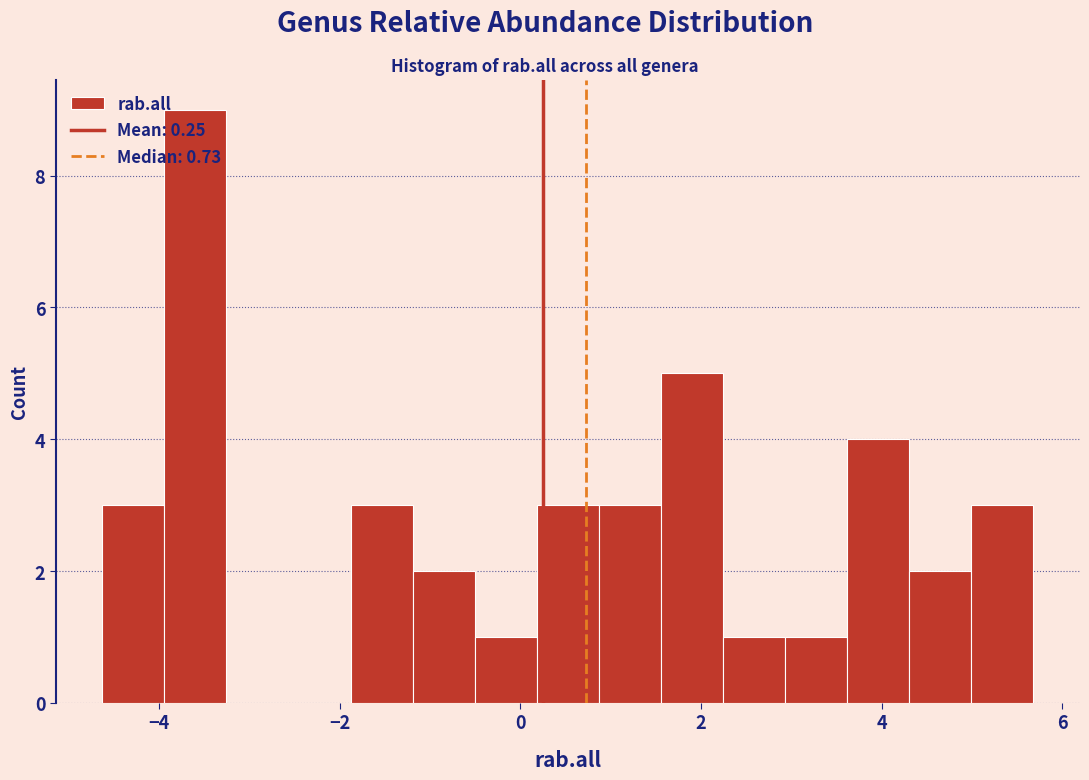

Around what value on the x-axis is the tallest bar? Give the approximate position of its centre, as read against the axis.

-3.6